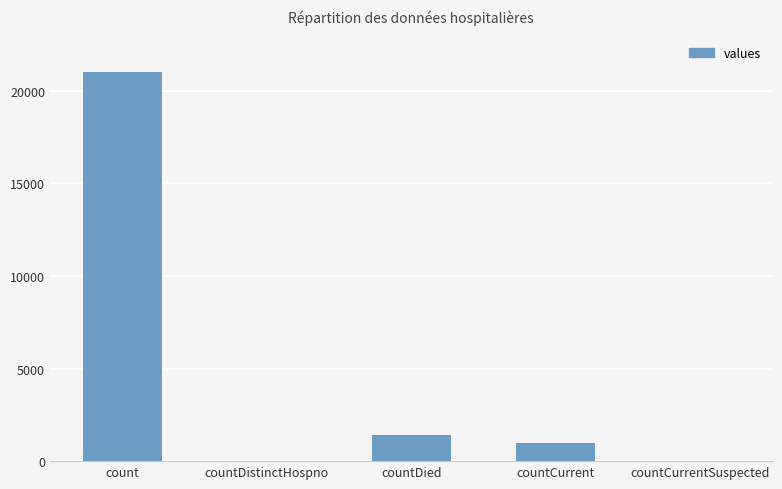

At which category does the chart reach its peak across all series?

count